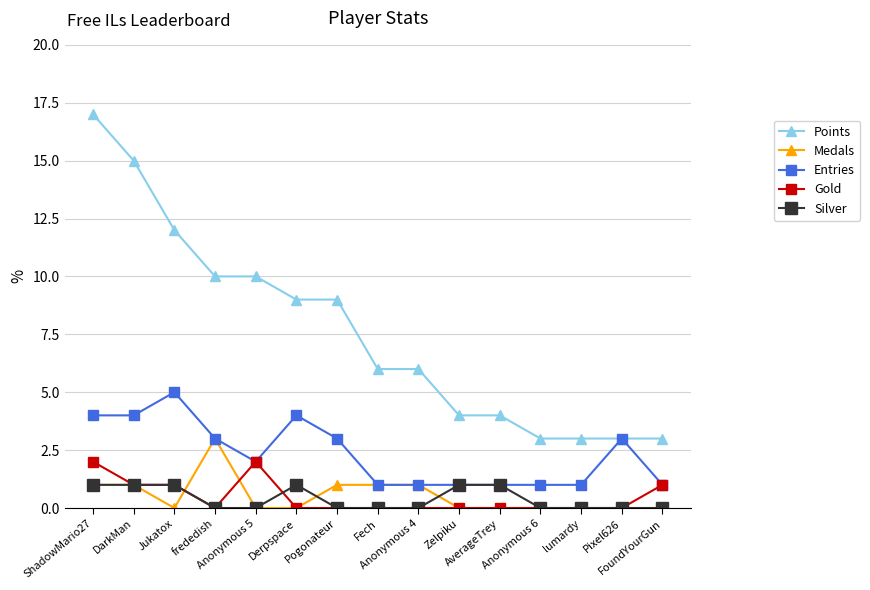

How many lines are shown in the chart?

5